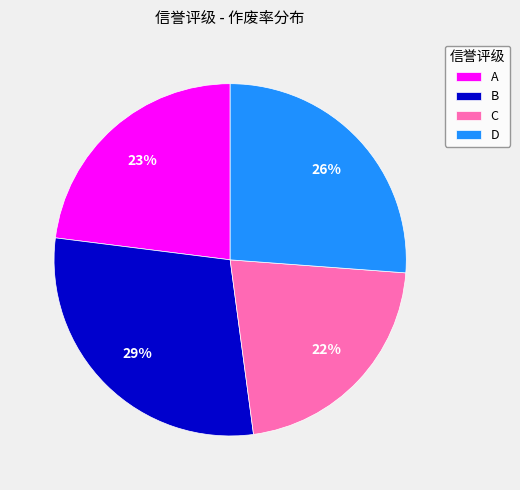

Do C and A together represent more than half of the pie?

No